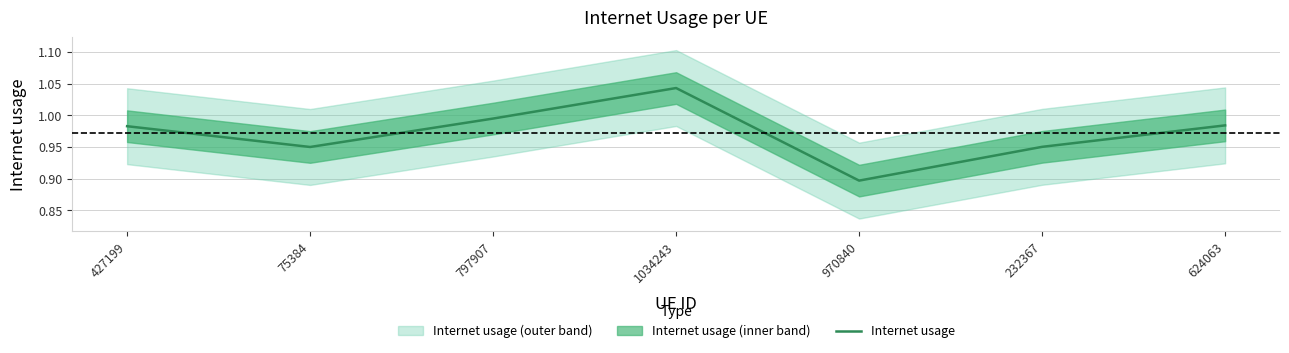

What is the difference between the maximum and second lowest values?

0.1